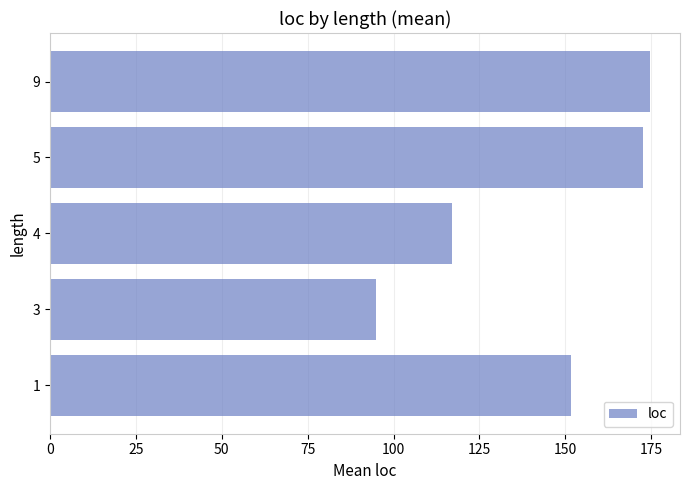

What value does the data have at 1?

151.6